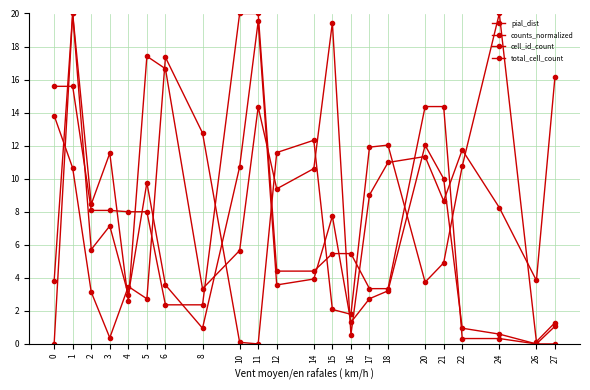

Is this an area chart (filled region under the line)?

No